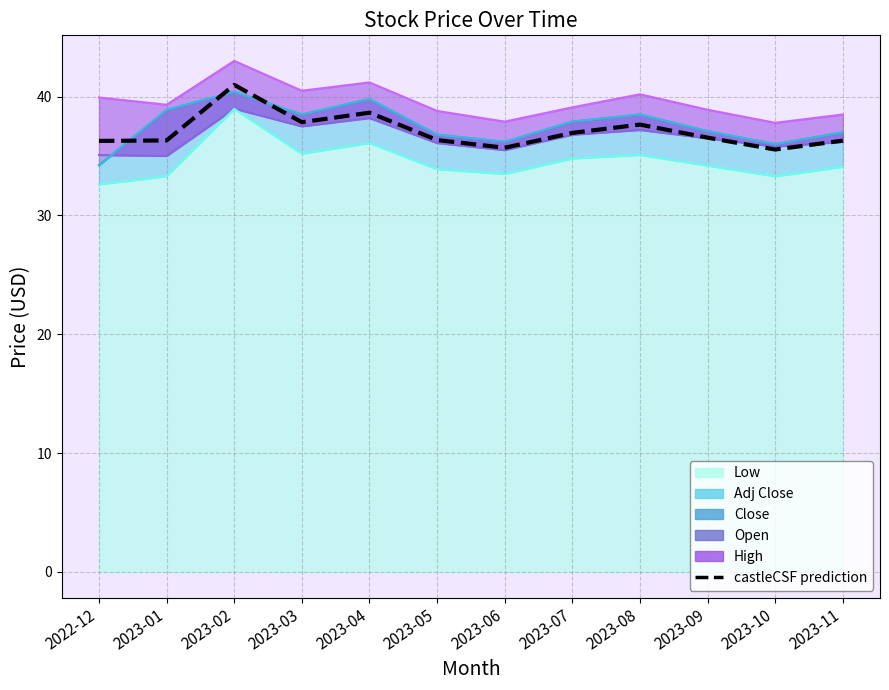

Approximately how many times larger is the value at 2022-12 compared to 2023-10?

1.0